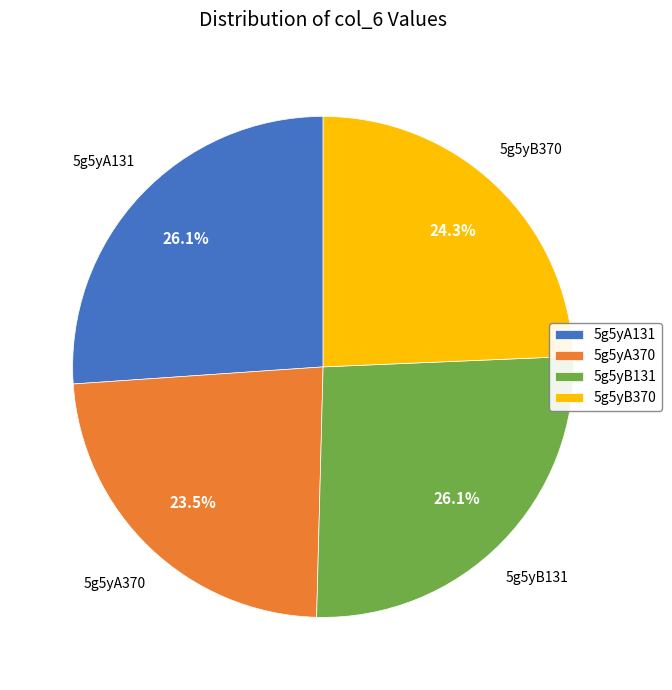

Is there a majority slice in this chart?

No